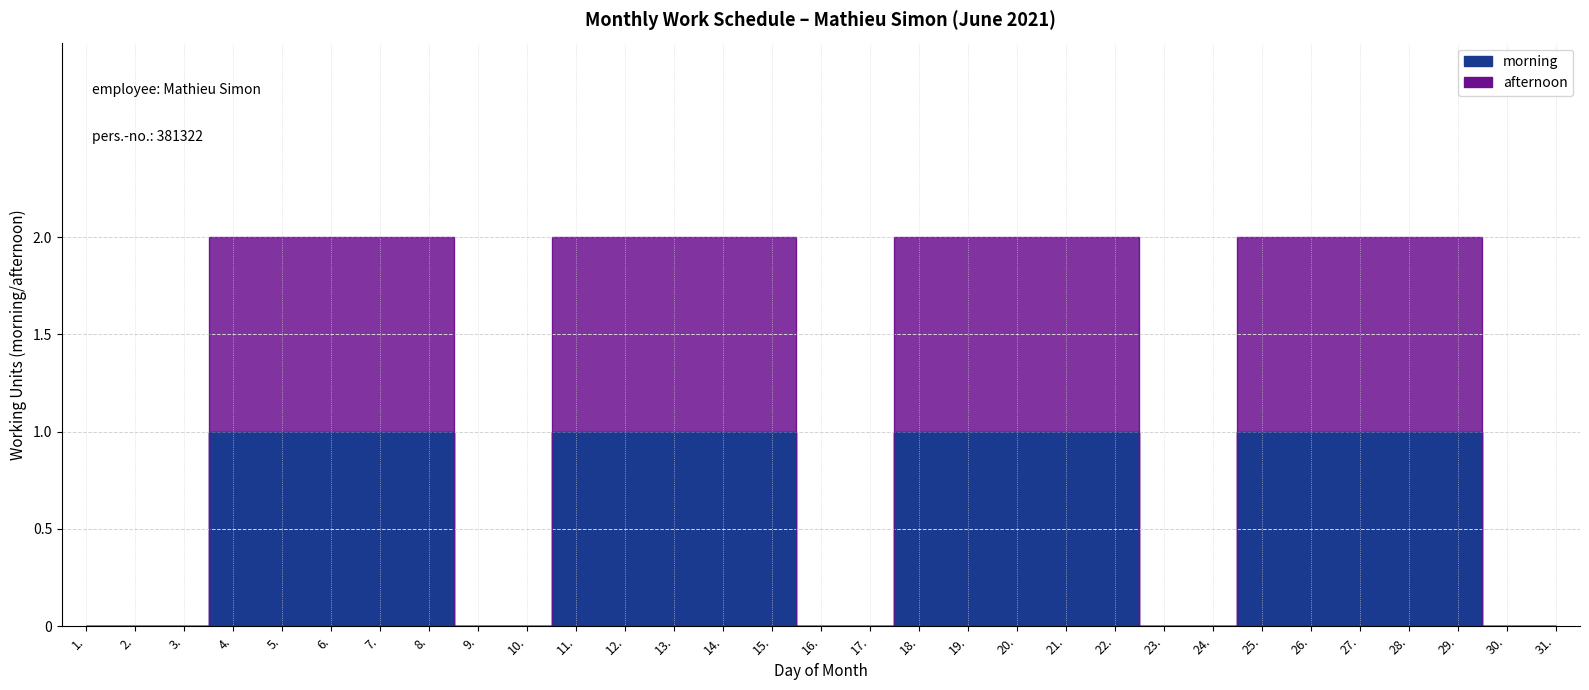

True or false: afternoon and morning intersect in this chart.

False